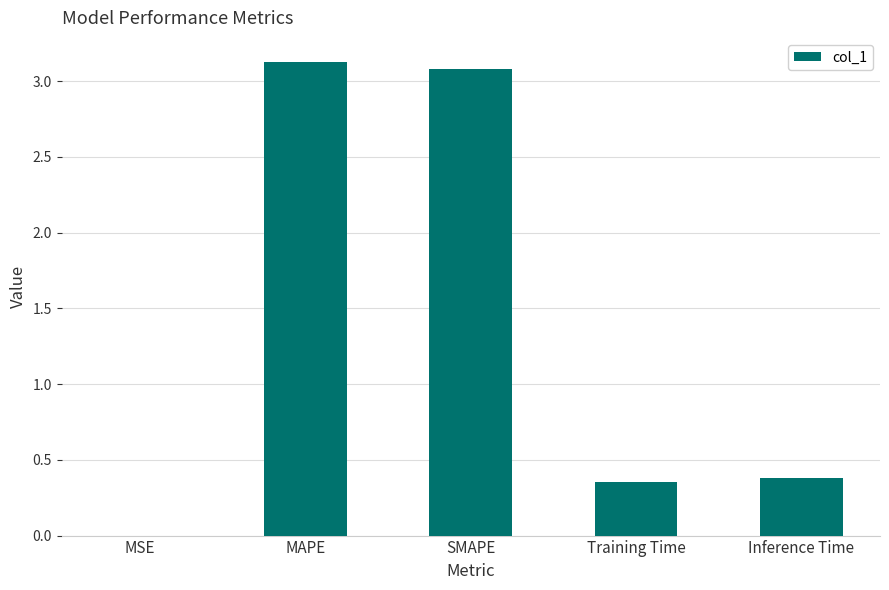

What is the sum of all values?

6.9